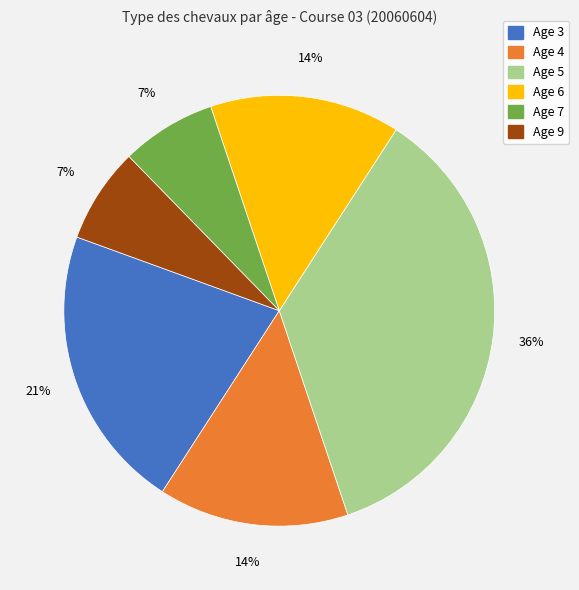

Count the number of slices in the pie.

6